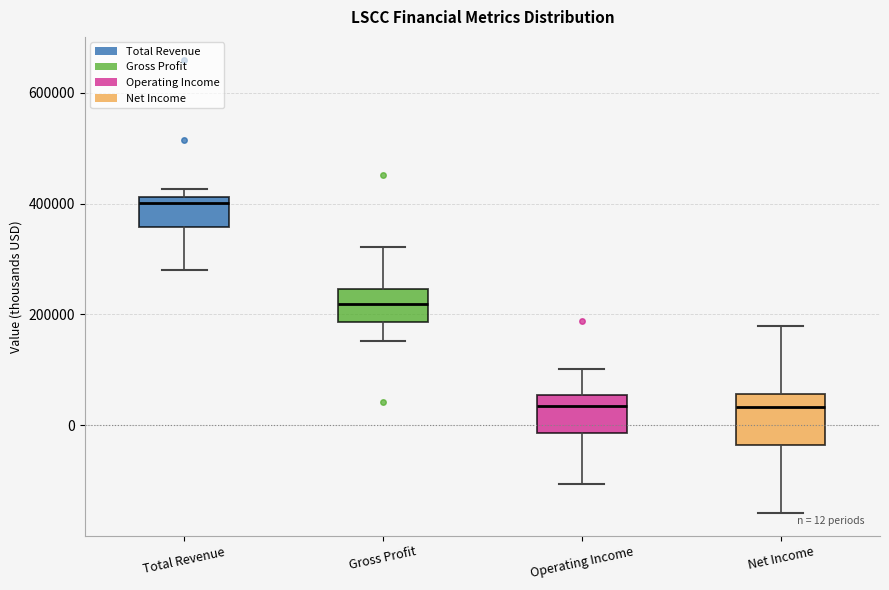

Which box is the tallest, from its lower edge to its upper edge?

Net Income